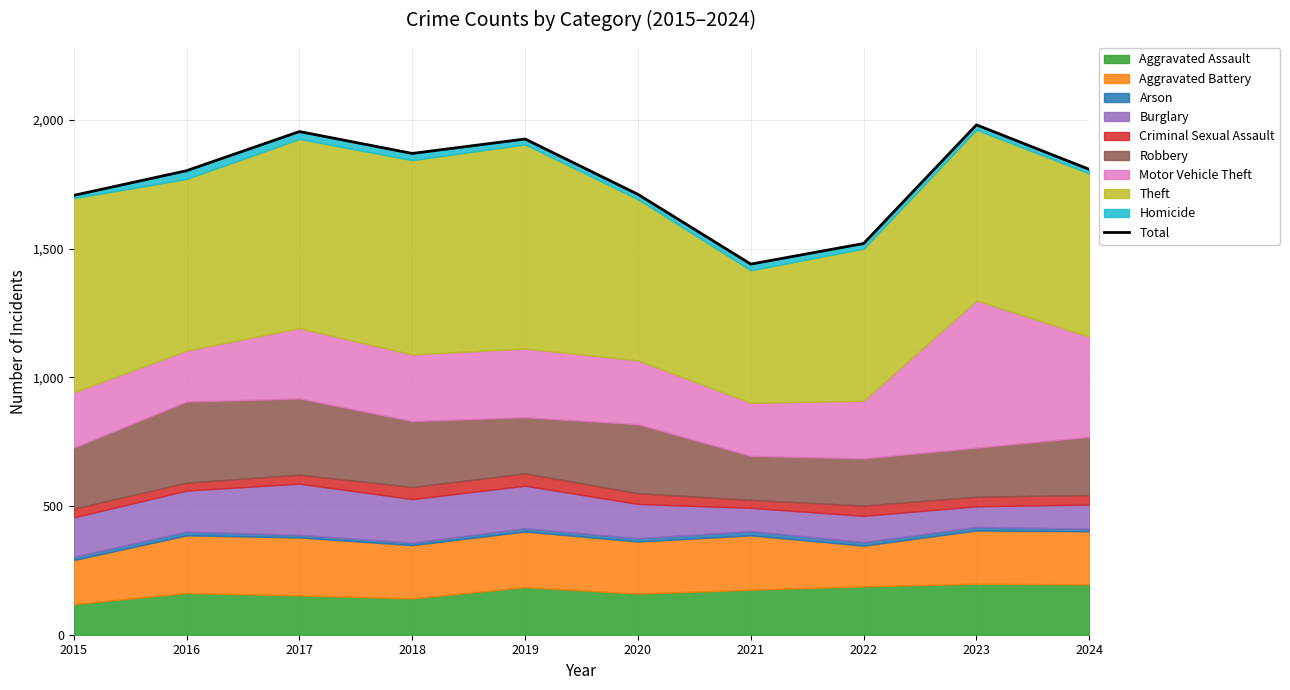

Where is the first local minimum?

2018